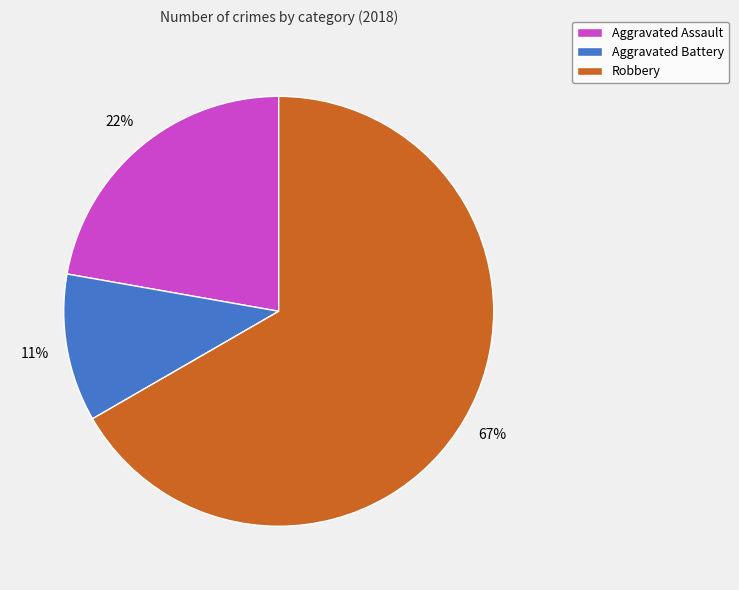

Count the number of slices in the pie.

3